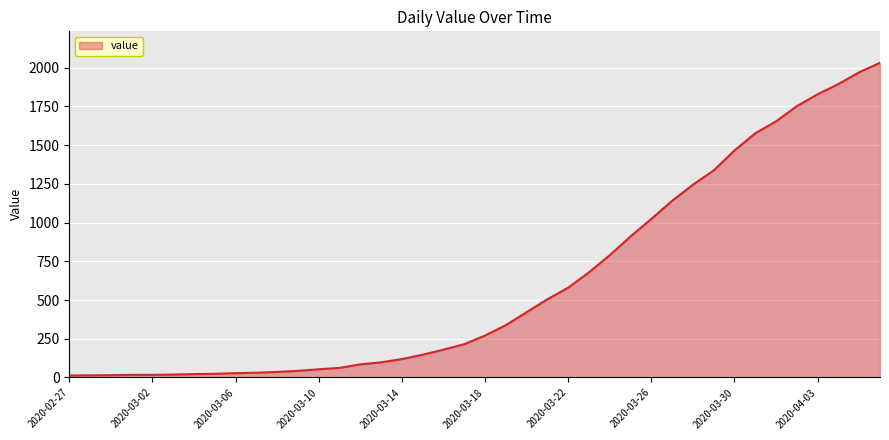

What is the difference between the maximum and minimum values?

2019